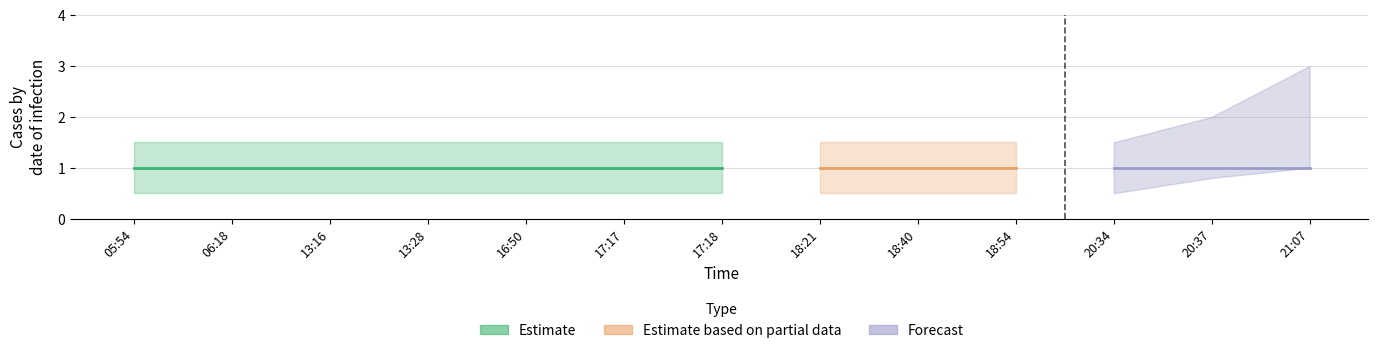

Between 21:07 and 13:16, which is larger?

13:16